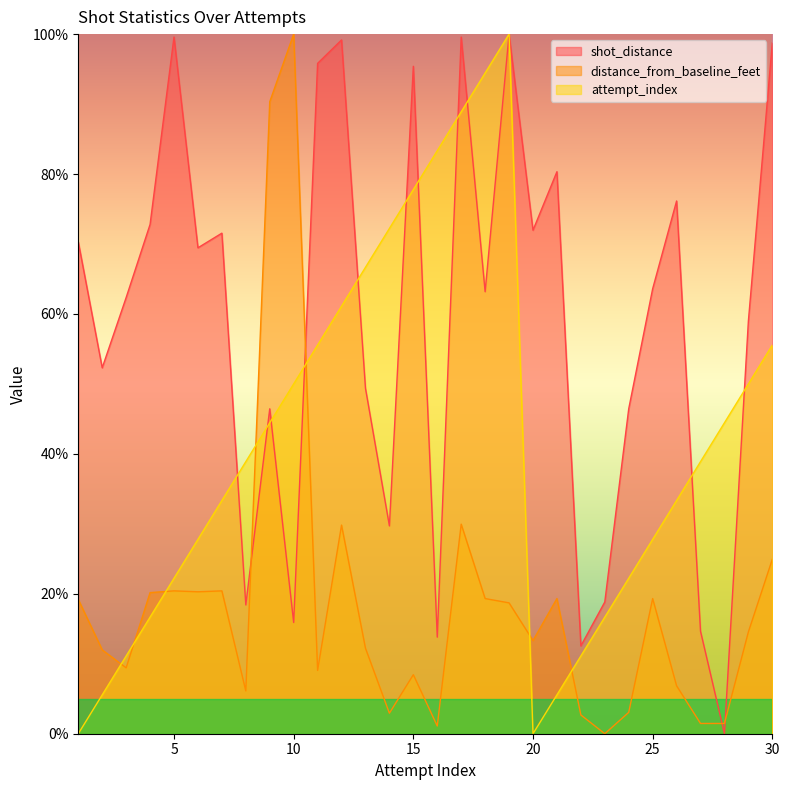

Is it true that shot_distance equals 7.7 at 16?

False